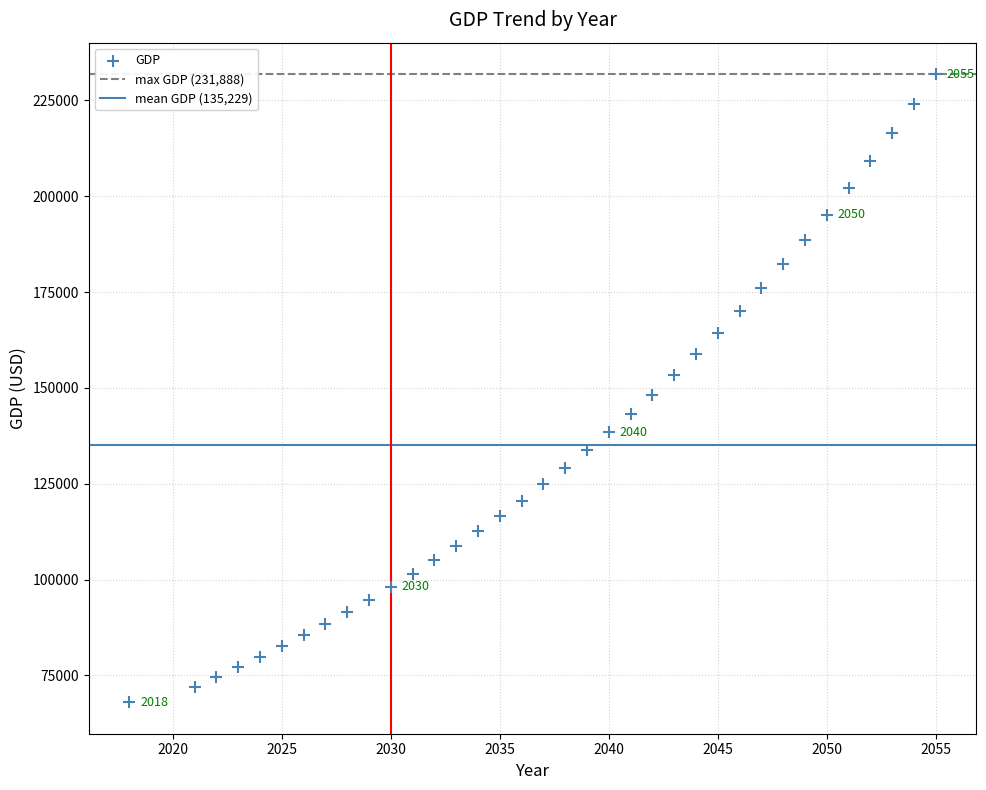

What is the range of X values (max minus min)?

37.0